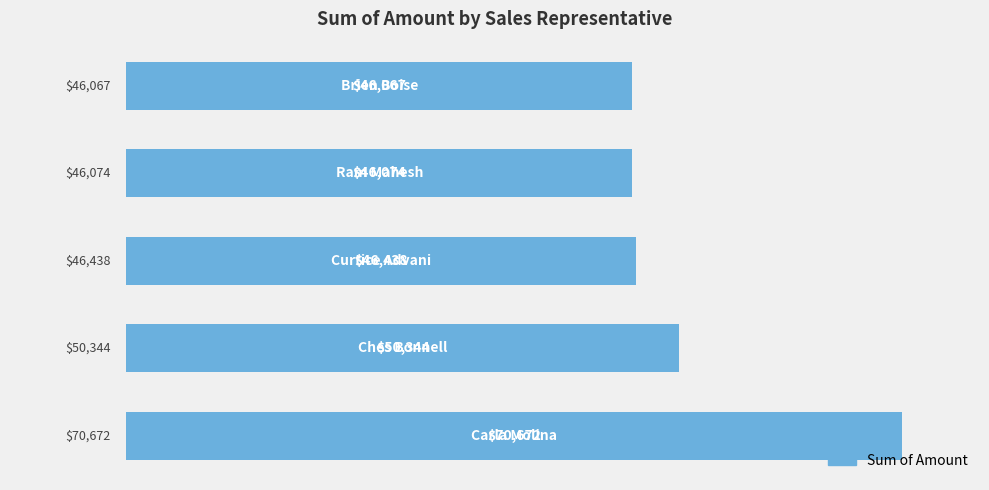

What is the average value?

51919